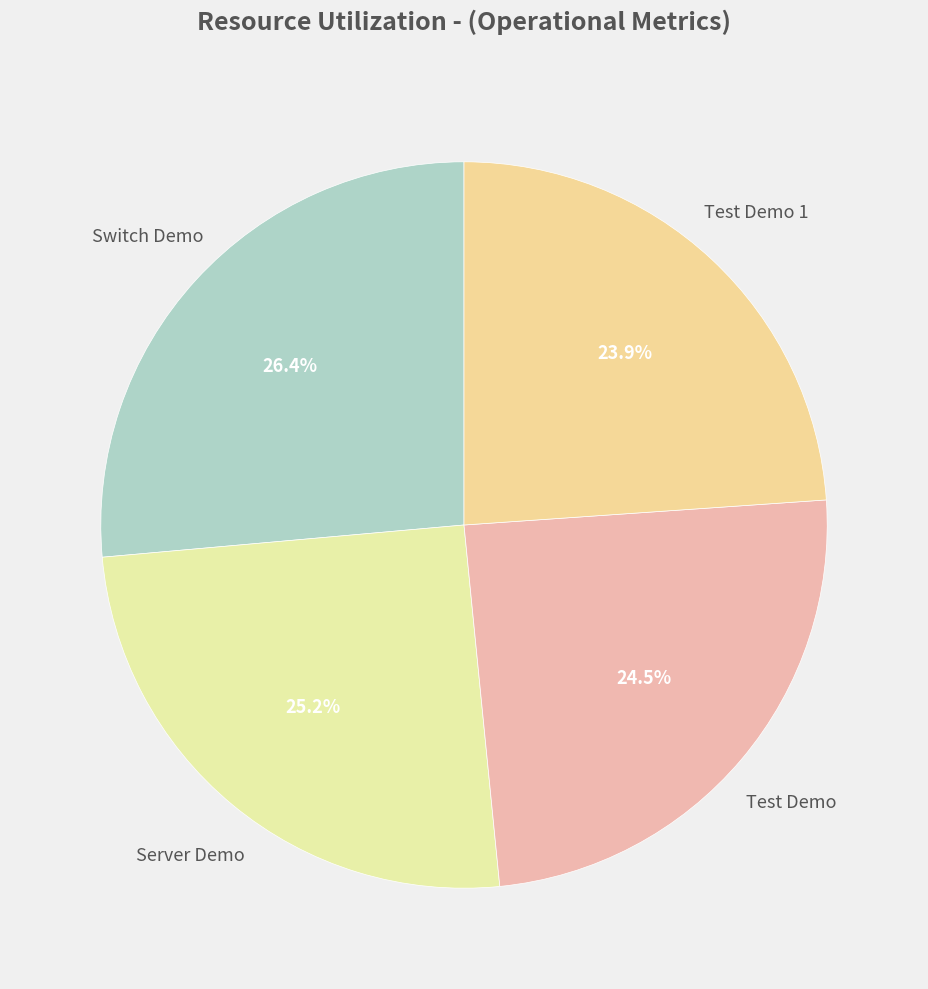

Does any single category account for the majority?

No